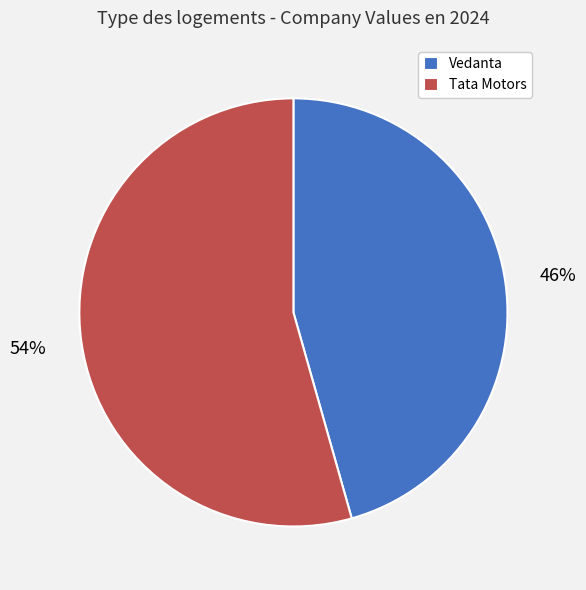

What percentage is the Vedanta slice, to the nearest percent?

46%